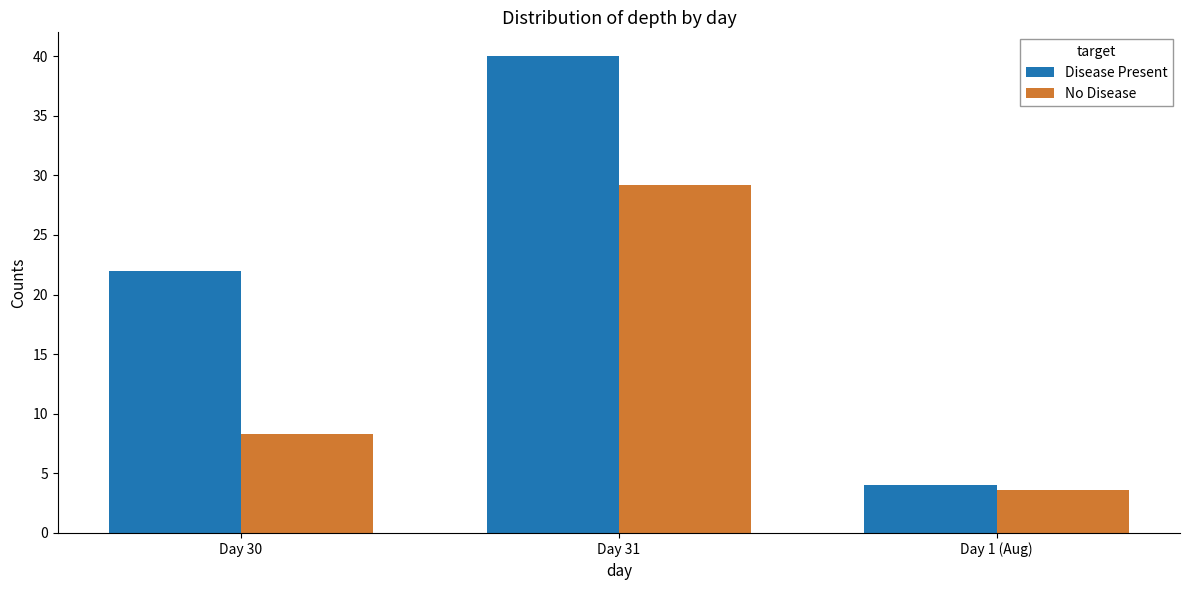

What are all the series names shown in the legend?

Disease Present, No Disease